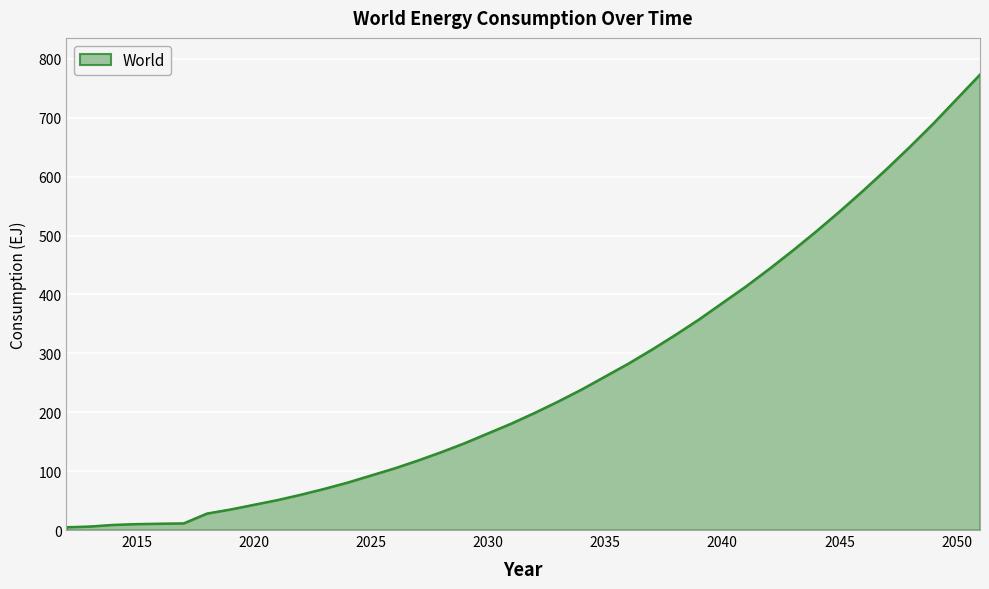

What is the average value?

259.0